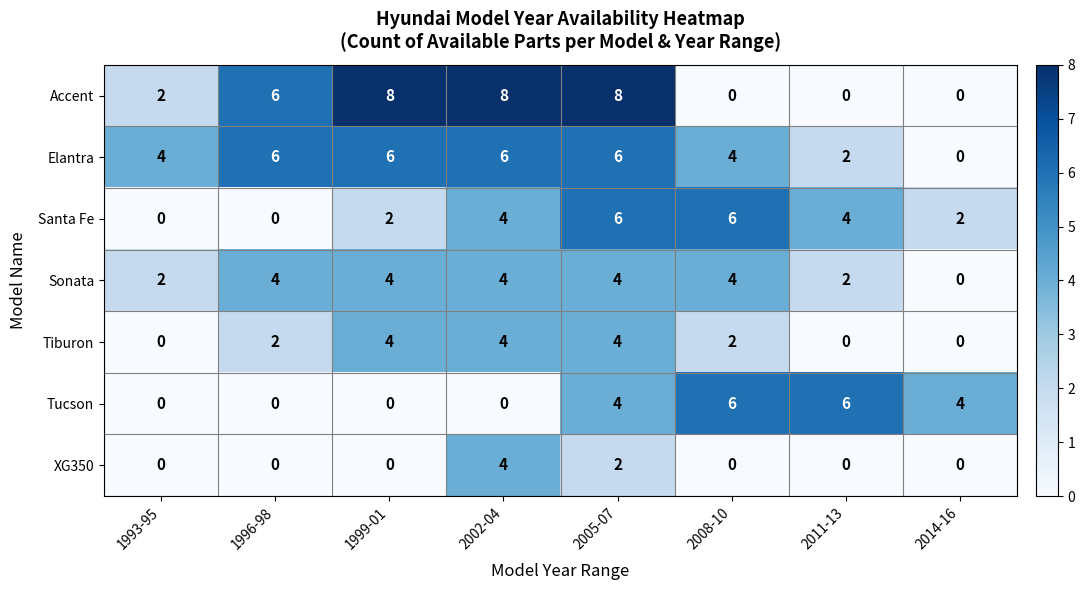

Which series has the largest range (max minus min)?

Accent